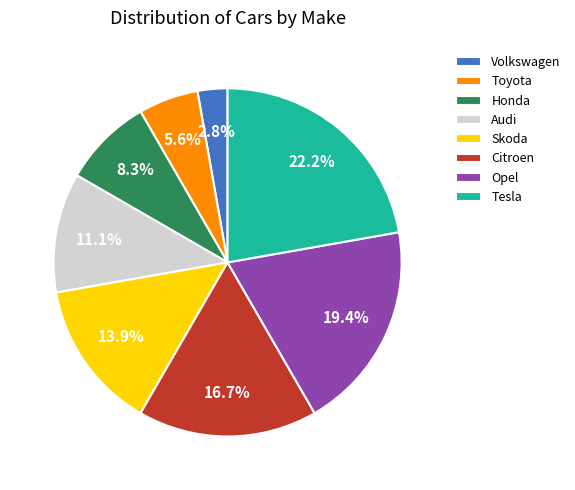

Is it true that Volkswagen is 14% of the pie?

False